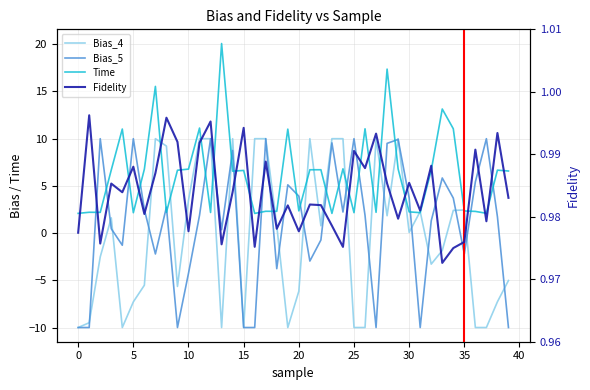

What is the spread (max minus min) of values at 39?

16.6